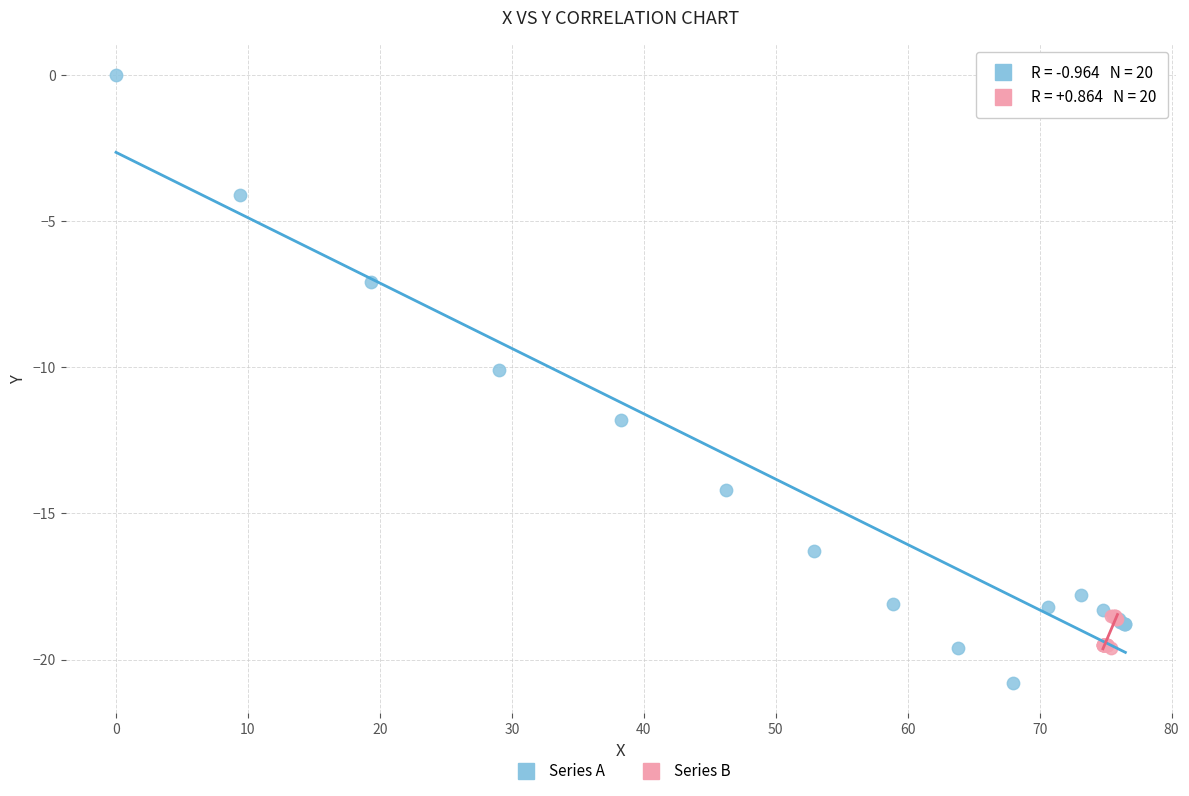

Which series reaches the minimum Y coordinate?

Series A